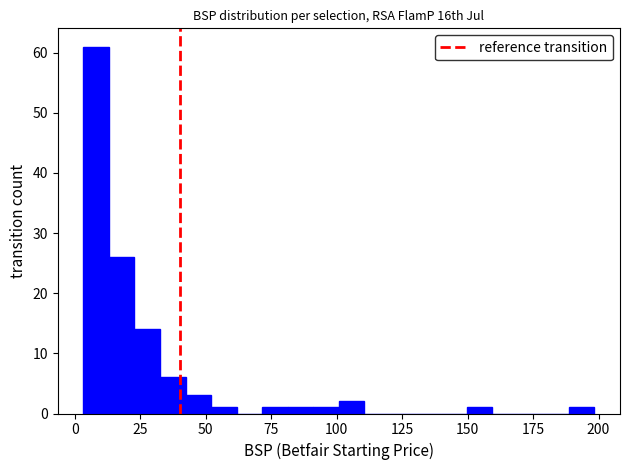

Read against the x-axis, roughly where is the centre of the tallest bar?

10